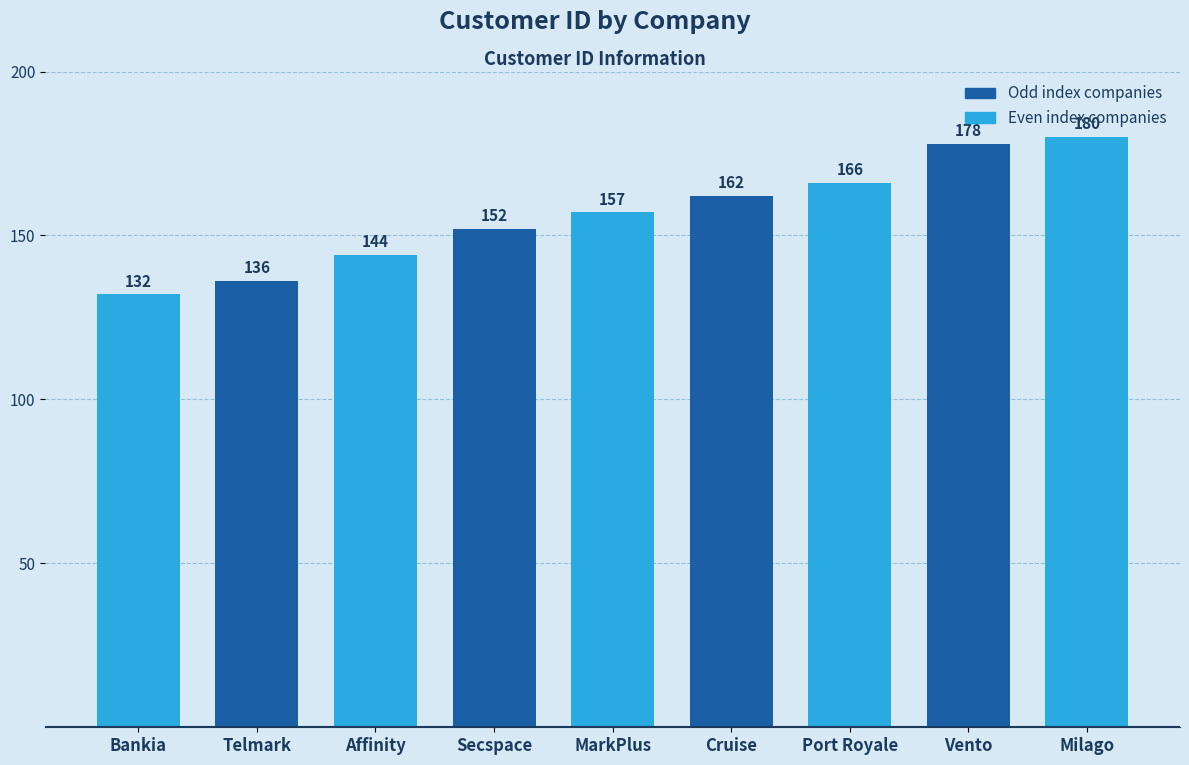

What is the minimum value shown in the chart?

132